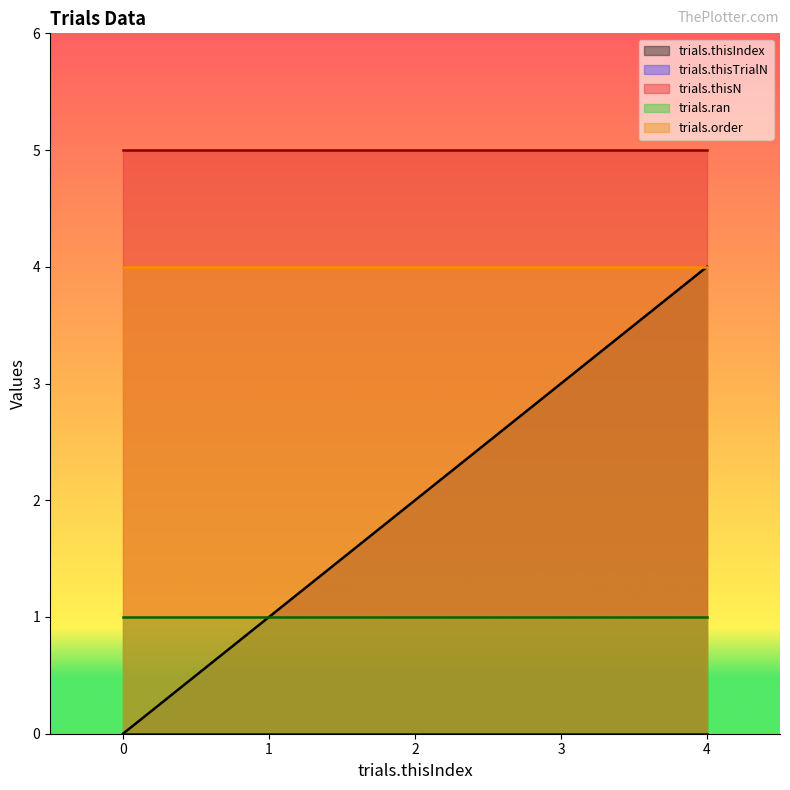

The value of trials.thisN at 3 is 3. True or false?

False